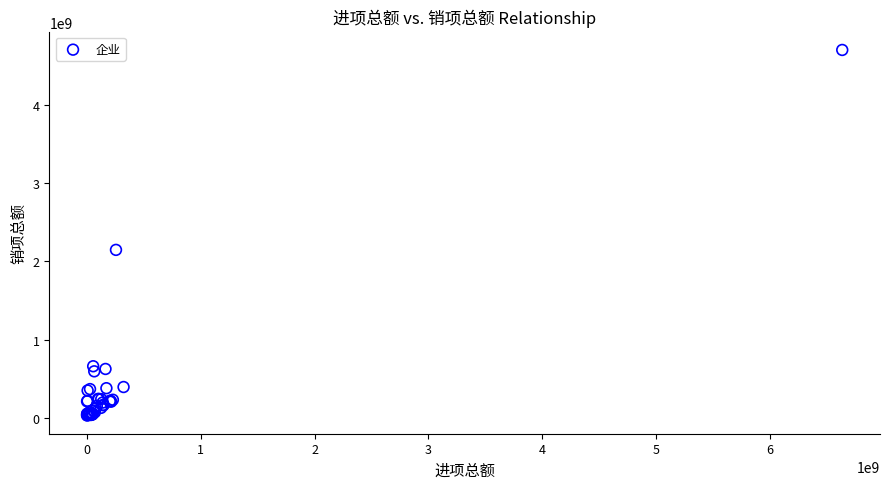

What Y value in the scatter plot is closest to 2365775458?

2146540584.7